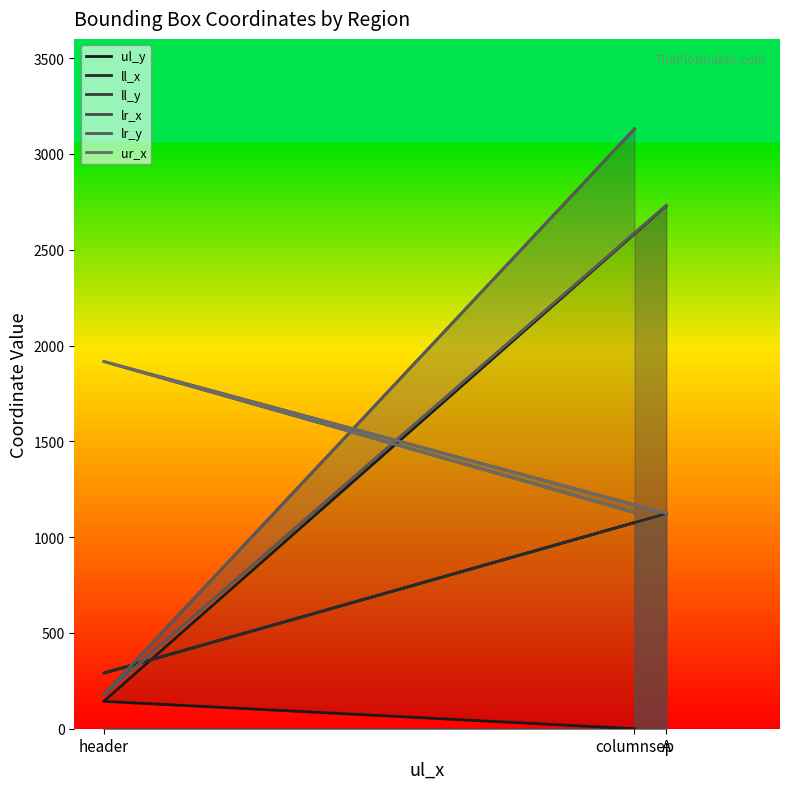

Which series has the widest spread of values?

ll_y